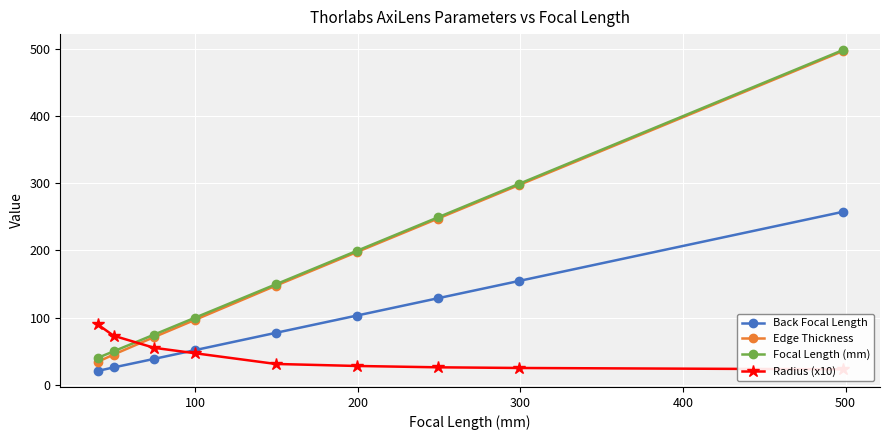

What is the maximum value shown in the chart?

498.3